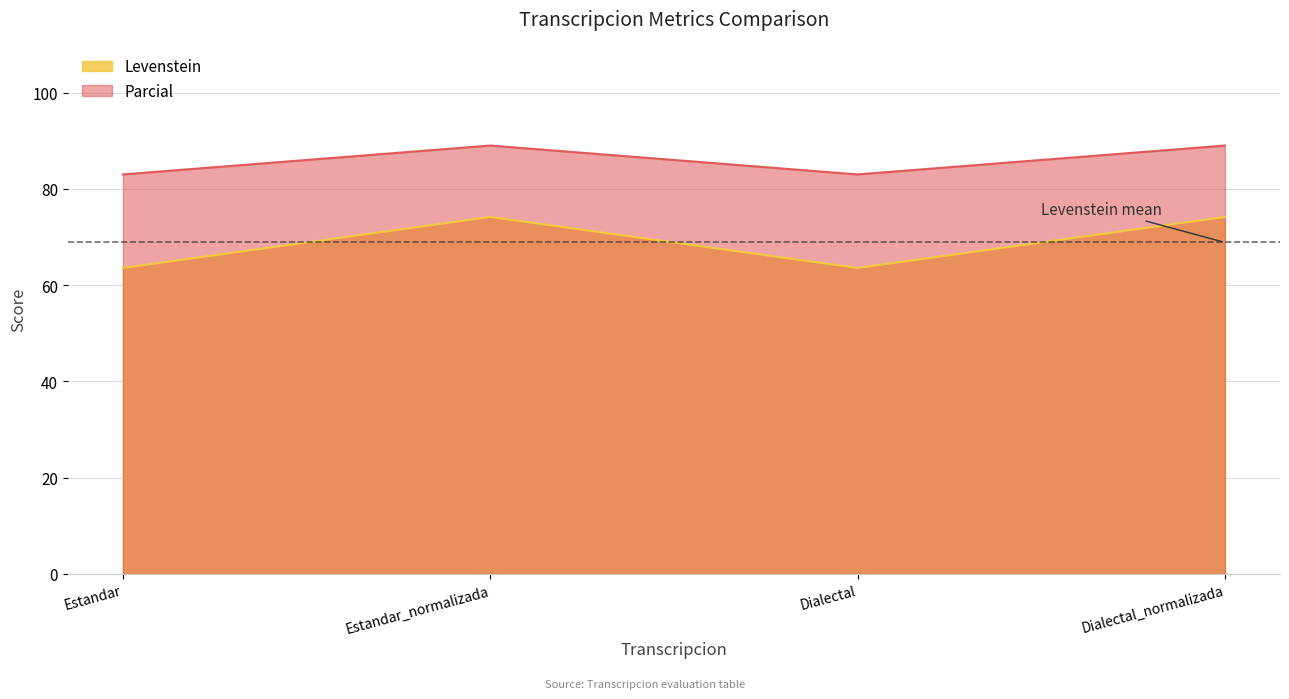

Reading left to right, extract all data points from this chart.

Levenstein: 63.6	74.2	63.6	74.2
Parcial: 83.0	89.0	83.0	89.0